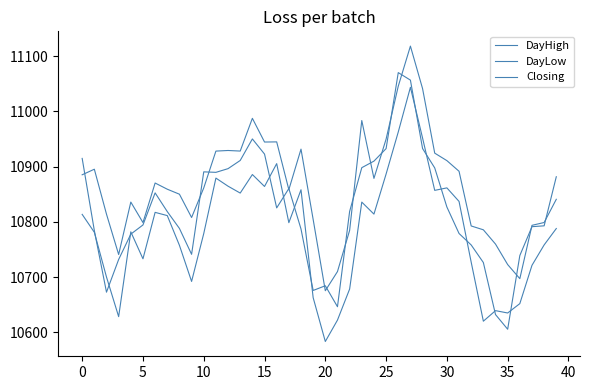

How many lines are shown in the chart?

3